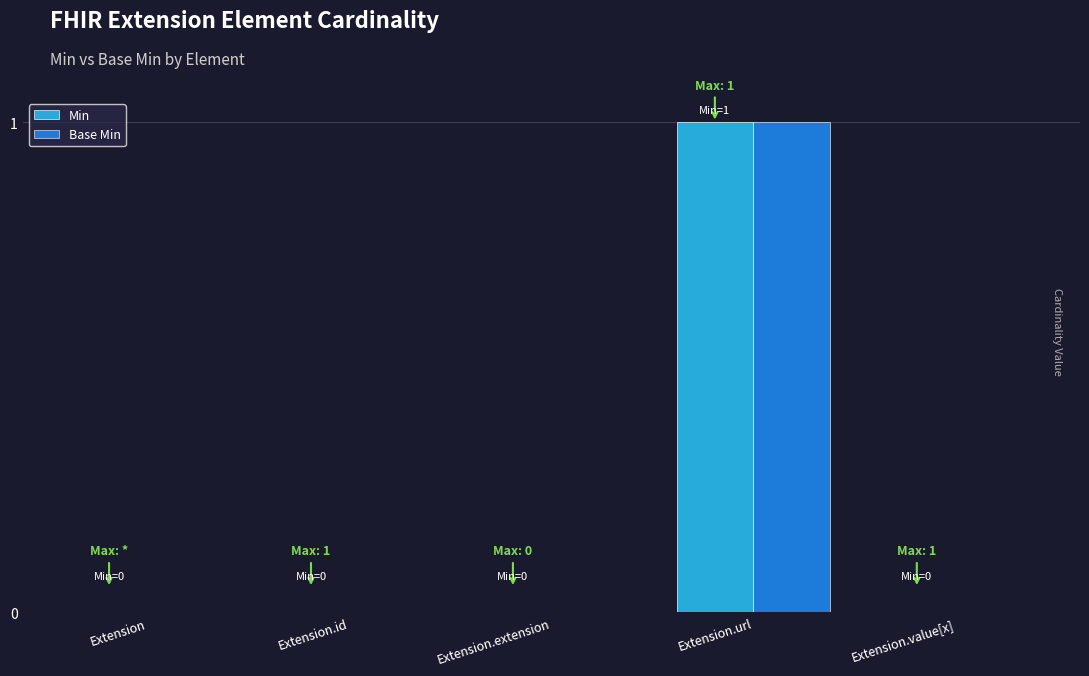

How many groups of bars are there?

5